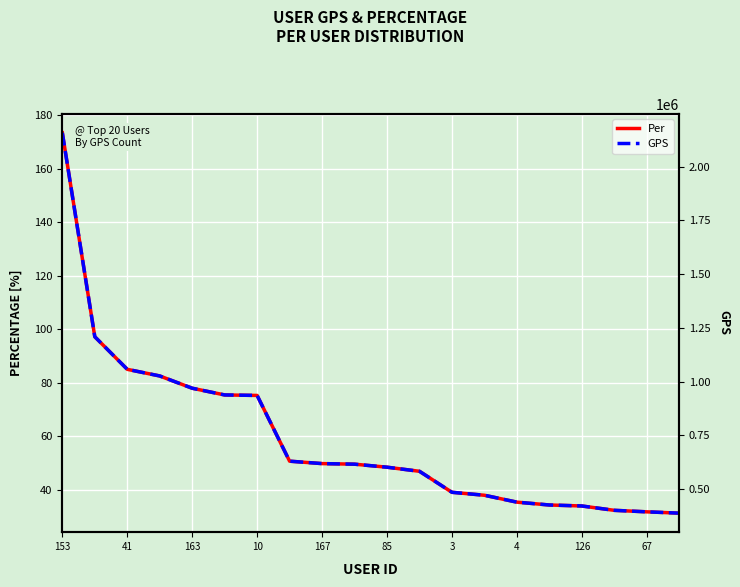

What are all the series names shown in the legend?

Per, GPS